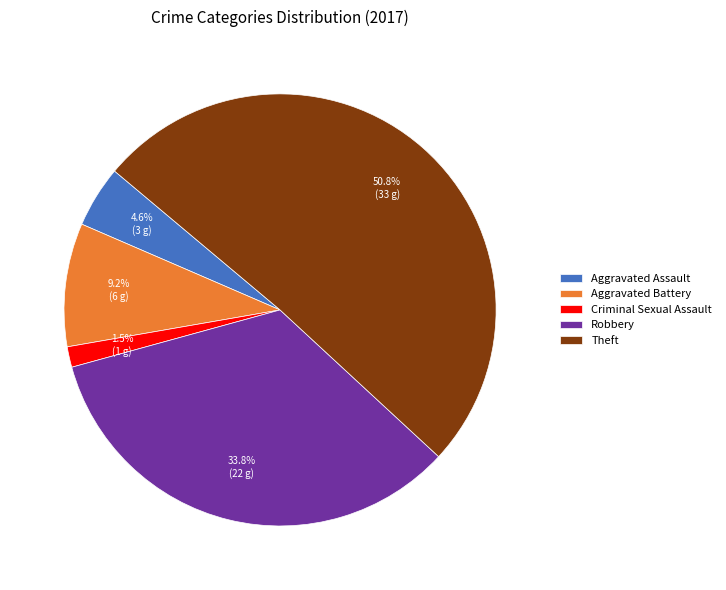

Is there a majority slice in this chart?

Yes